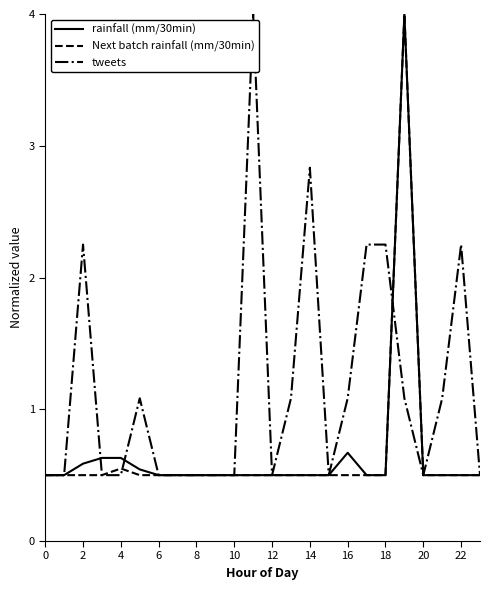

What is the highest value of the Next batch rainfall (mm/30min) series?

4.0